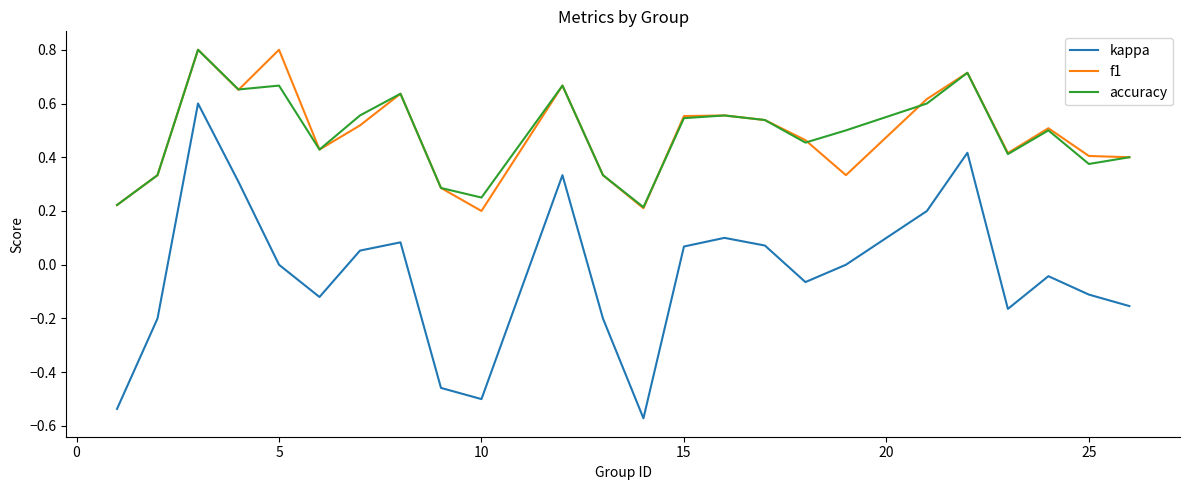

True or false: accuracy and kappa cross at least once.

False